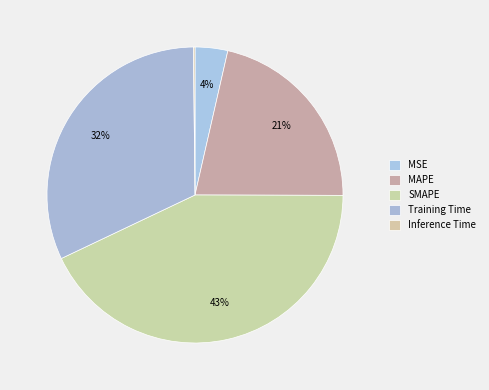

Combined, what portion of the pie is Inference Time and SMAPE?

43.1%